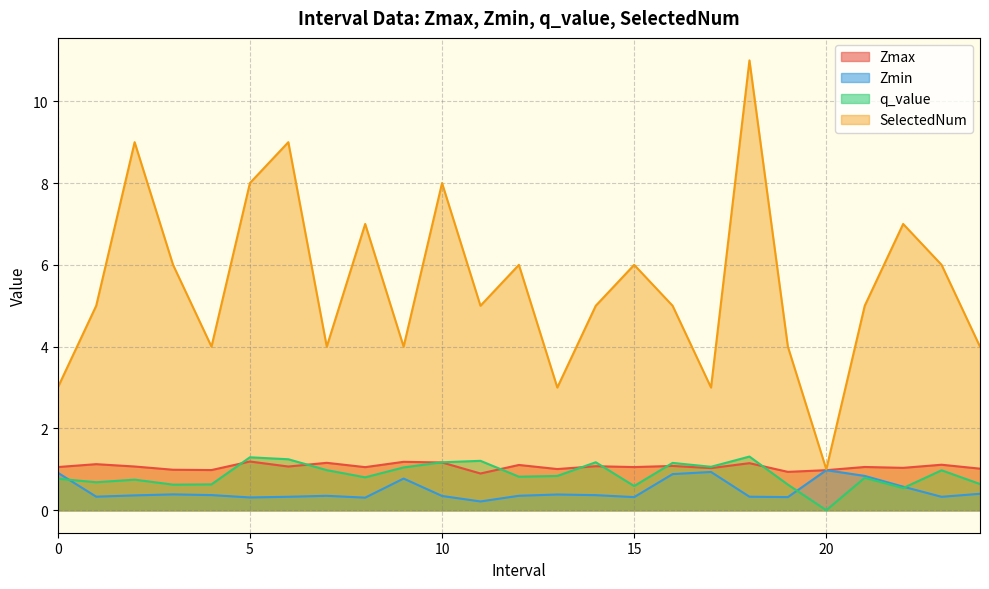

List the series in order of their peak value, highest first.

SelectedNum, q_value, Zmax, Zmin